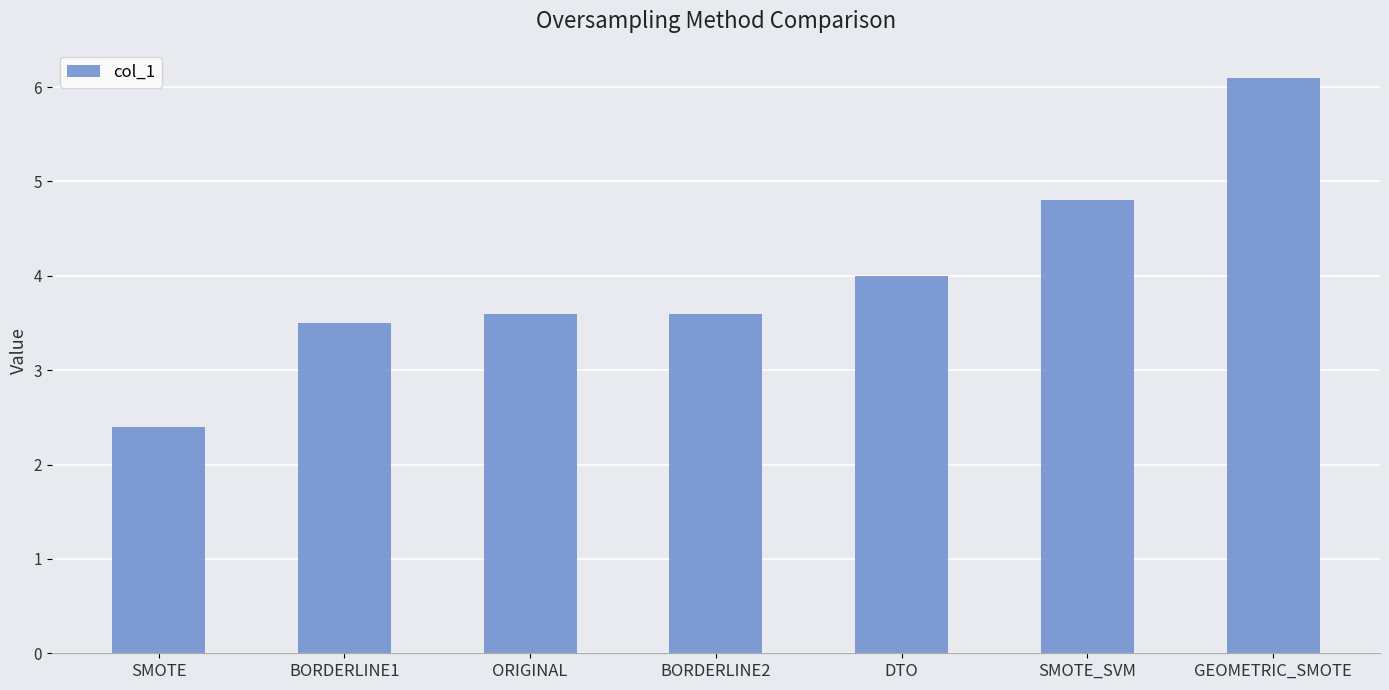

Reading left to right, list all the values displayed in this chart.

SMOTE=2.4	BORDERLINE1=3.5	ORIGINAL=3.6	BORDERLINE2=3.6	DTO=4.0	SMOTE_SVM=4.8	GEOMETRIC_SMOTE=6.1